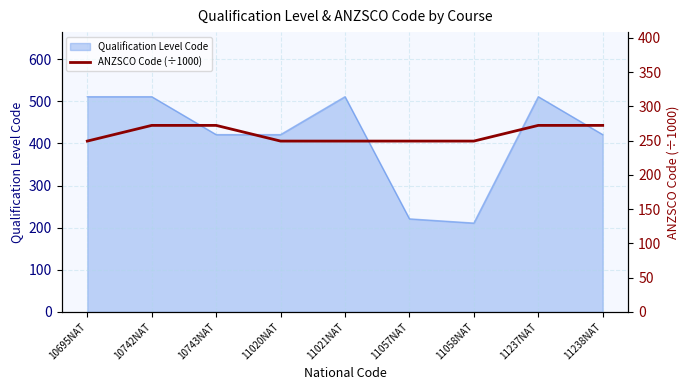

What is the lowest value of the Qualification Level Code series?

211